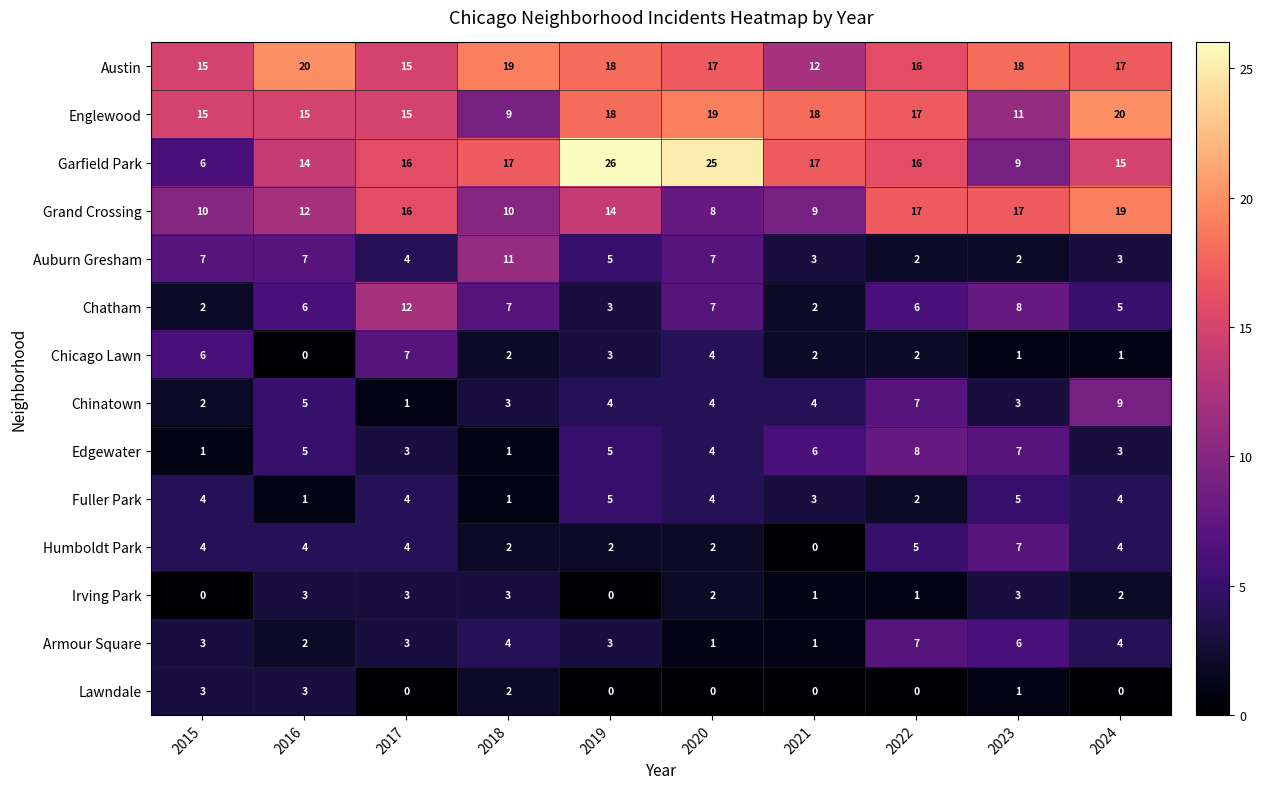

What is the difference between the second highest and minimum values in the Lawndale series?

3